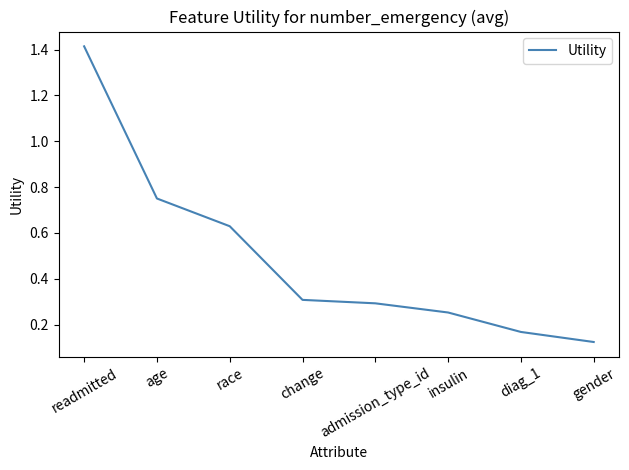

Where is the data nearest to the value 0?

gender